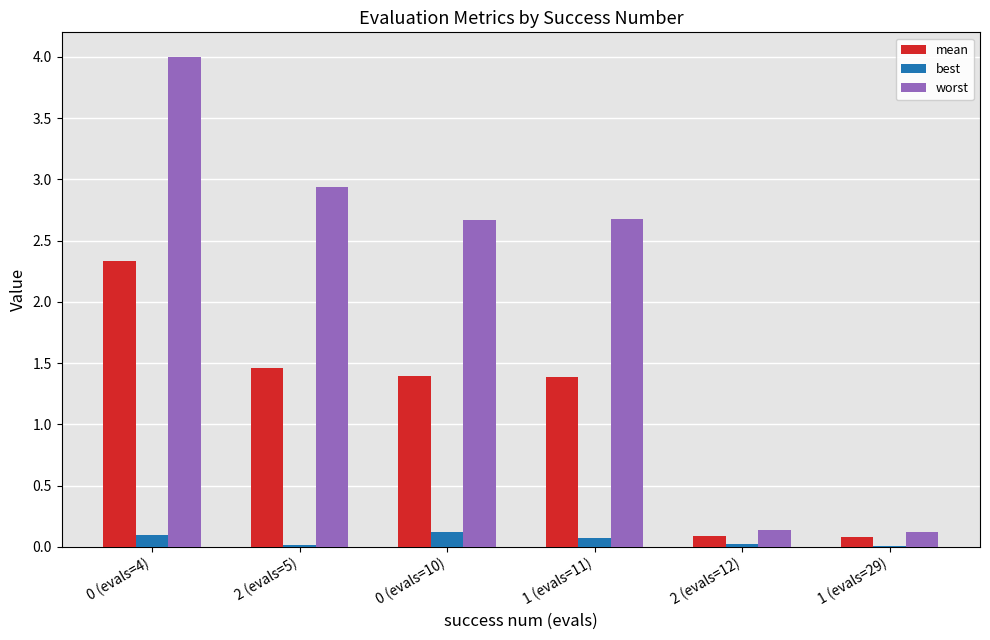

Is it true that best equals 0.1 at 0 (evals=10)?

True